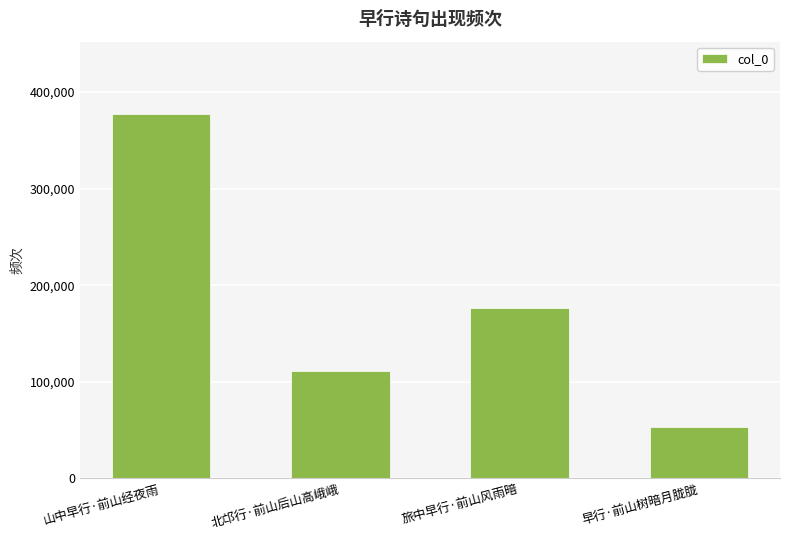

The value at 旅中早行·前山风雨暗 is 268958. True or false?

False